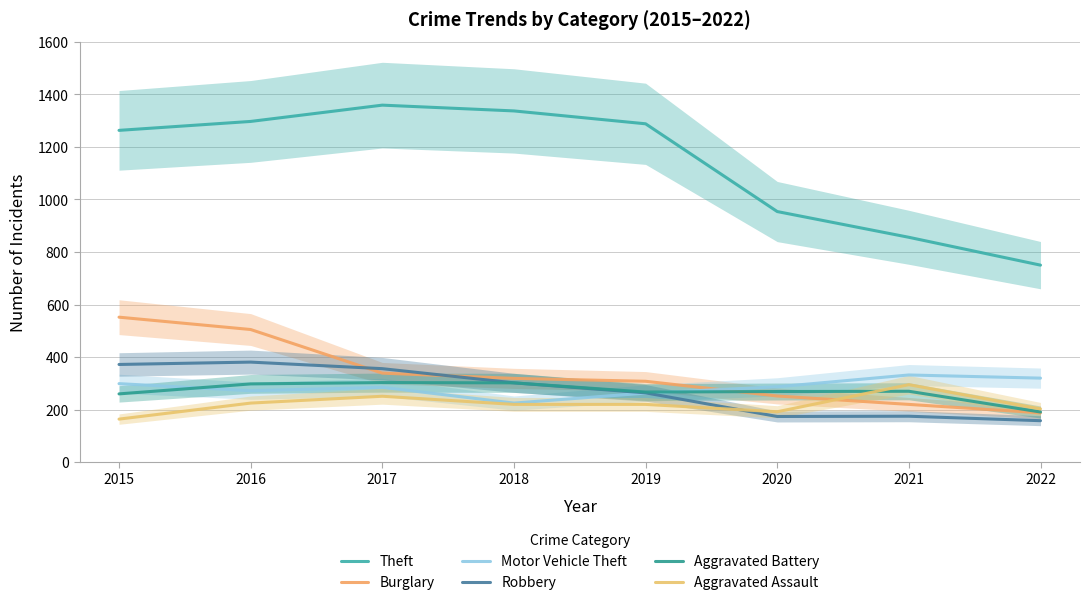

True or false: Theft and Motor Vehicle Theft intersect in this chart.

False